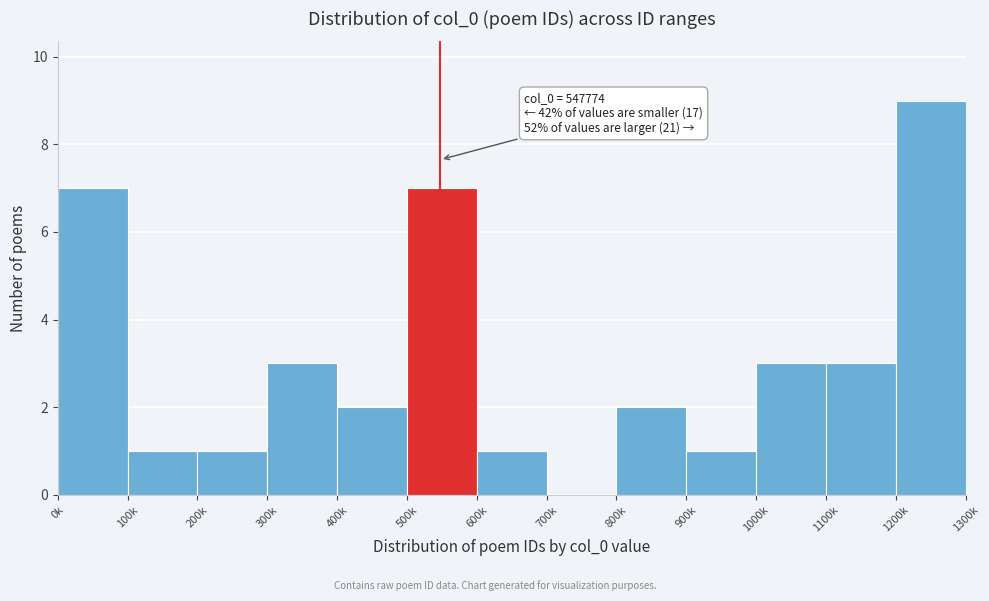

Reading right to left, what are all the values shown in this chart?

1200k=9	1100k=3	1000k=3	900k=1	800k=2	700k=0	600k=1	500k=7	400k=2	300k=3	200k=1	100k=1	0k=7